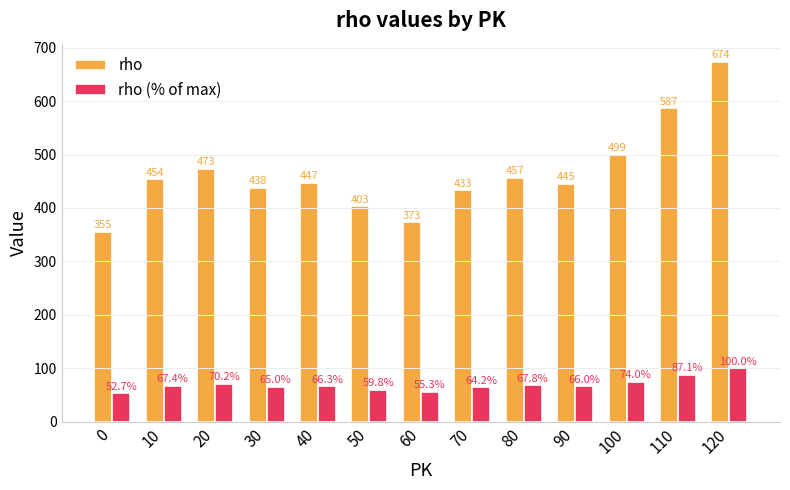

Reading left to right, transcribe all the data shown in this chart.

rho: 355.0	454.0	473.0	438.0	447.0	403.0	373.0	433.0	457.0	445.0	499.0	587.0	674.0
rho (% of max): 52.7	67.4	70.2	65.0	66.3	59.8	55.3	64.2	67.8	66.0	74.0	87.1	100.0